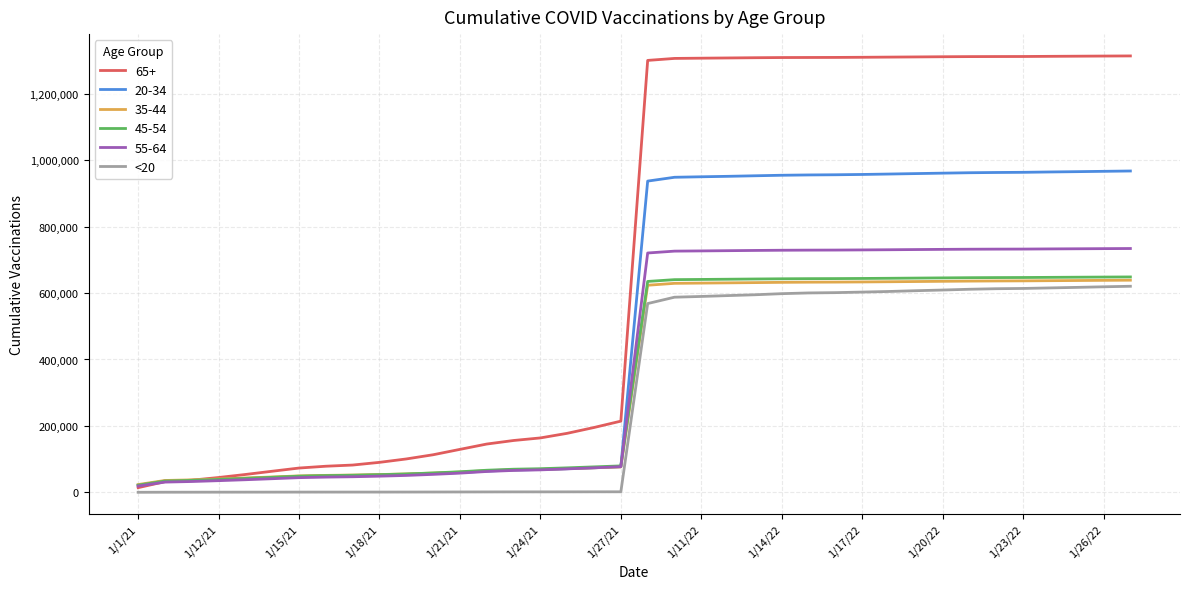

Which series has the widest spread of values?

65+